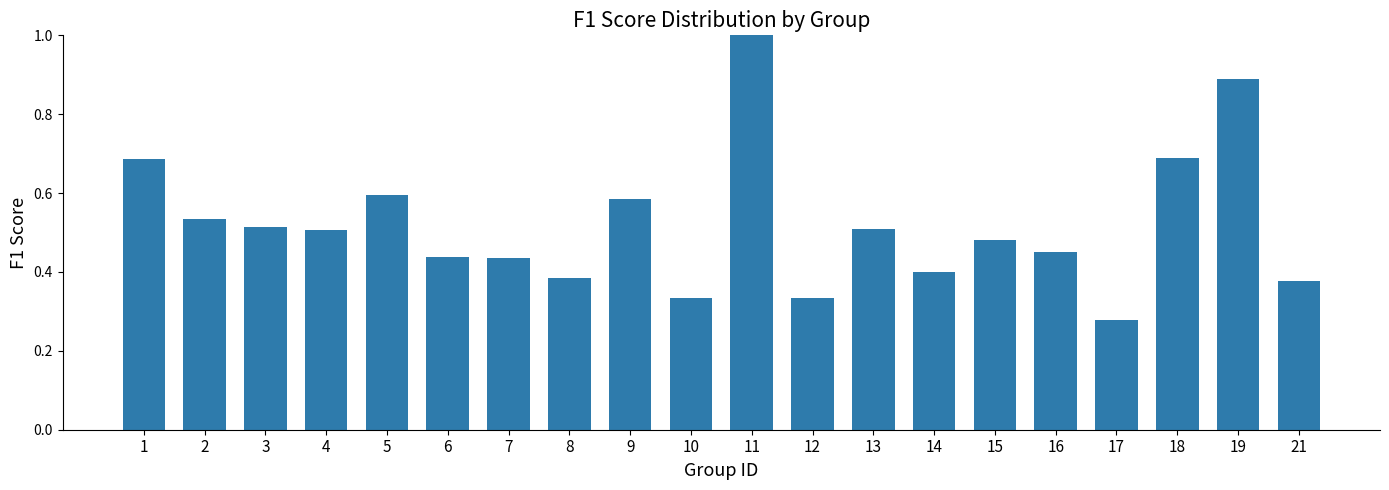

What is the sum of all values?

10.4